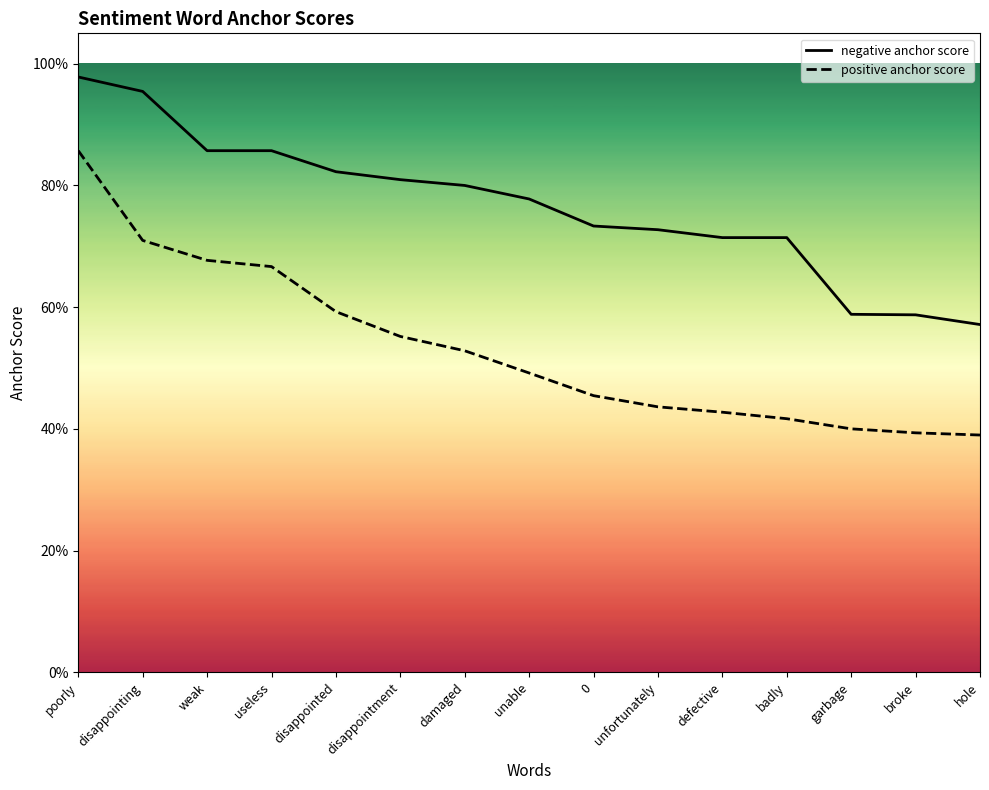

What position from the left is weak?

3